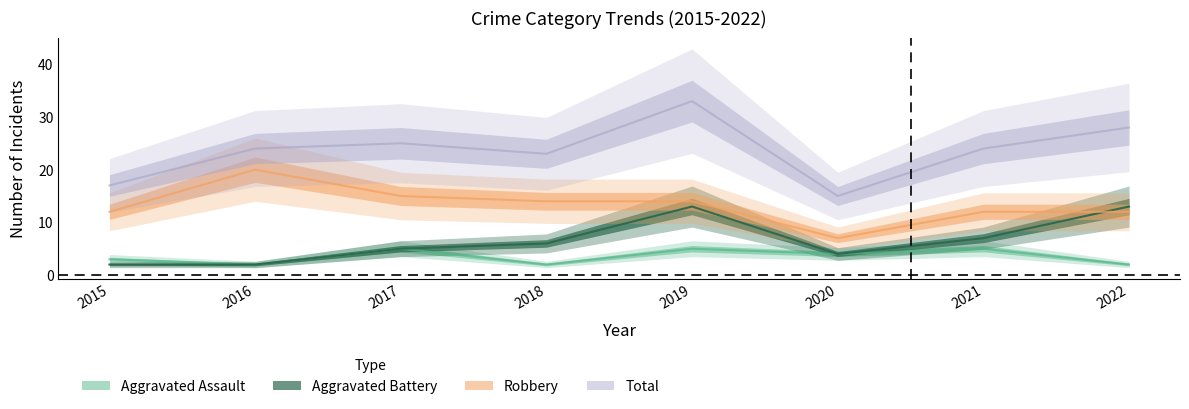

Which category has the highest value in the Aggravated Battery series?

2019